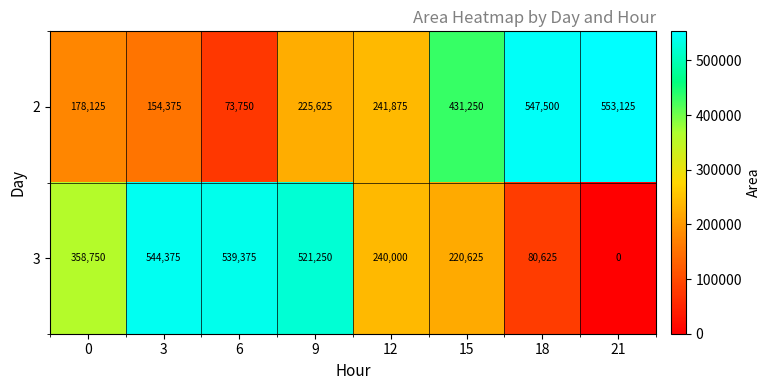

List the series in order of their peak value, lowest first.

3, 2